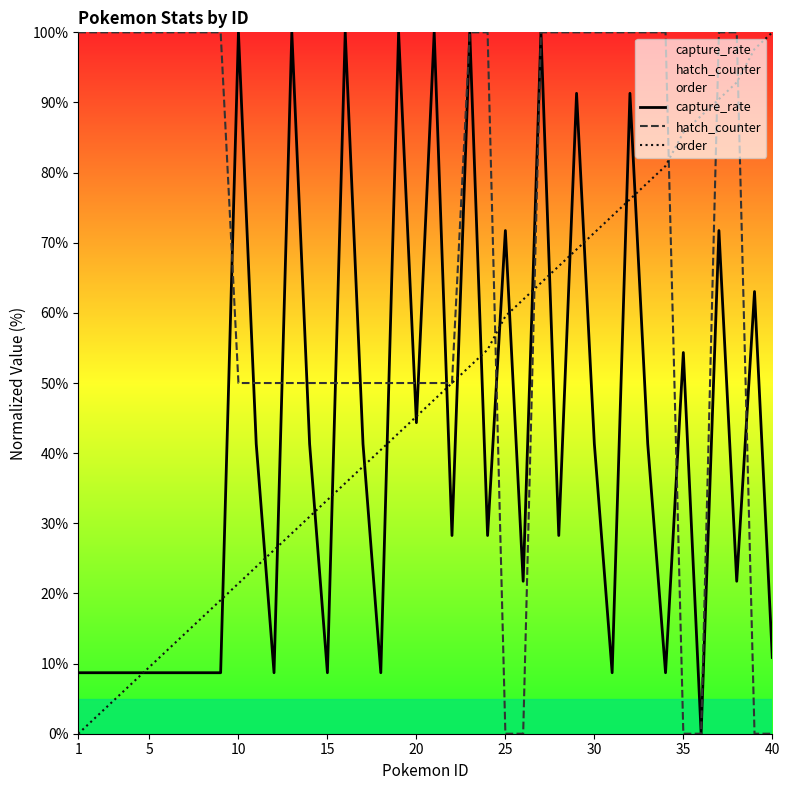

Reading left to right, list all the values displayed in this chart.

capture_rate: 8.7	8.7	8.7	8.7	8.7	8.7	8.7	8.7	8.7	100.0	41.3	8.7	100.0	41.3	8.7	100.0	41.3	8.7	100.0	44.3	100.0	28.3	100.0	28.3	71.7	21.7	100.0	28.3	91.3	41.3	8.7	91.3	41.3	8.7	54.3	0.0	71.7	21.7	63.0	10.9
hatch_counter: 100.0	100.0	100.0	100.0	100.0	100.0	100.0	100.0	100.0	50.0	50.0	50.0	50.0	50.0	50.0	50.0	50.0	50.0	50.0	50.0	50.0	50.0	100.0	100.0	0.0	0.0	100.0	100.0	100.0	100.0	100.0	100.0	100.0	100.0	0.0	0.0	100.0	100.0	0.0	0.0
order: 0.0	2.4	4.8	7.1	9.5	11.9	14.3	16.7	19.0	21.4	23.8	26.2	28.6	31.0	33.3	35.7	38.1	40.5	42.9	45.2	47.6	50.0	52.4	54.8	59.5	61.9	64.3	66.7	69.0	71.4	73.8	76.2	78.6	81.0	85.7	88.1	90.5	92.9	97.6	100.0